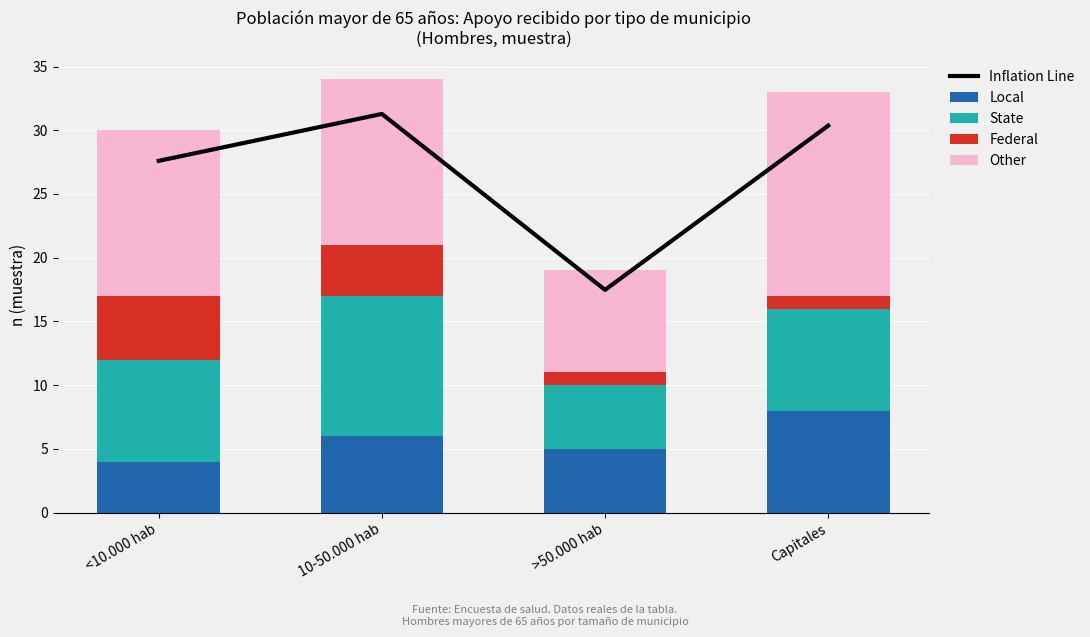

Reading left to right, transcribe all the data shown in this chart.

Inflation Line: 27.6	31.3	17.5	30.4
Local: 4.0	6.0	5.0	8.0
State: 8.0	11.0	5.0	8.0
Federal: 5.0	4.0	1.0	1.0
Other: 13.0	13.0	8.0	16.0